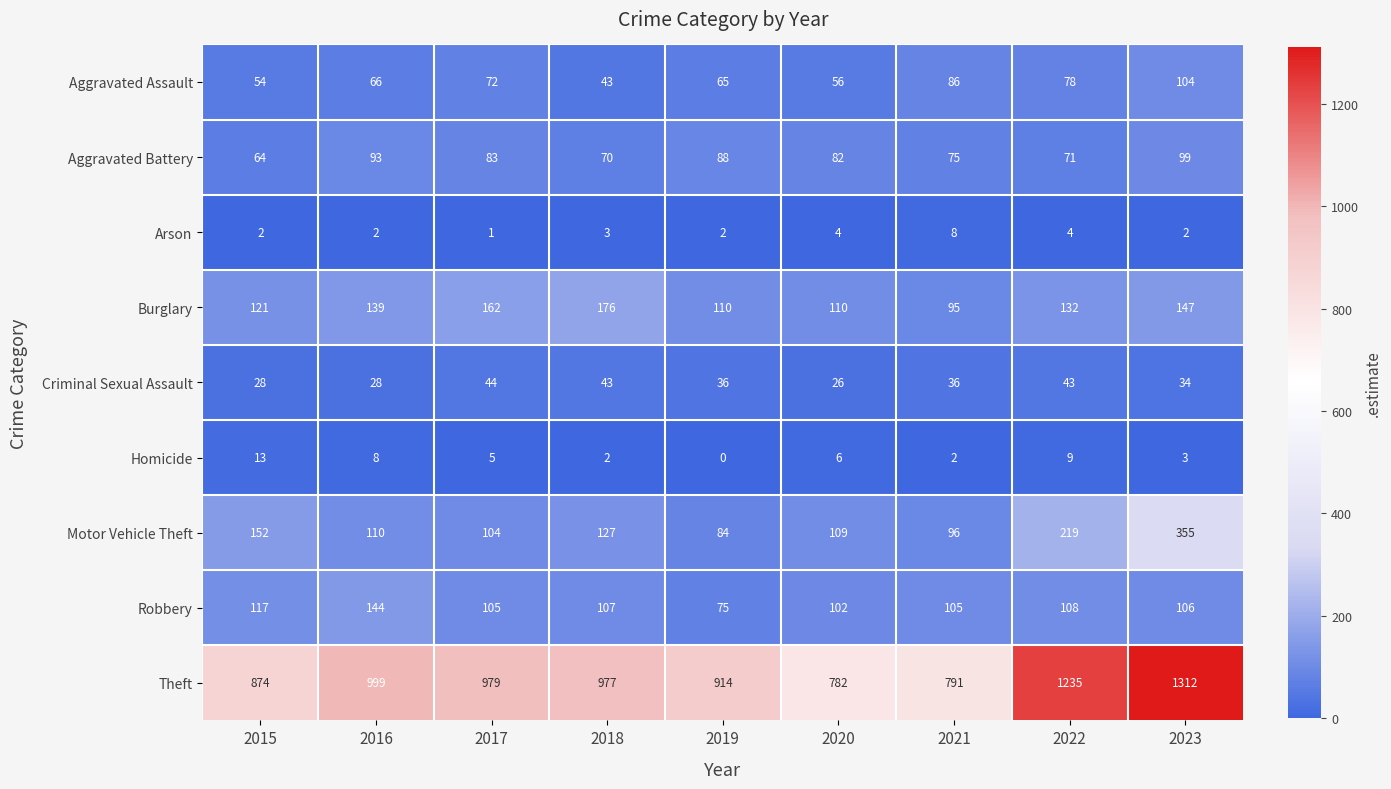

Which category has the lowest value in the Motor Vehicle Theft series?

2019